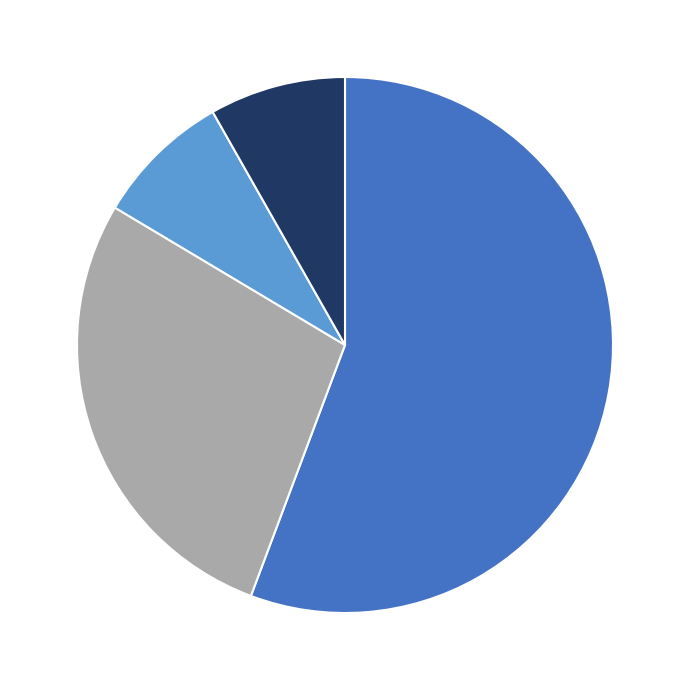

Is there a majority slice in this chart?

Yes